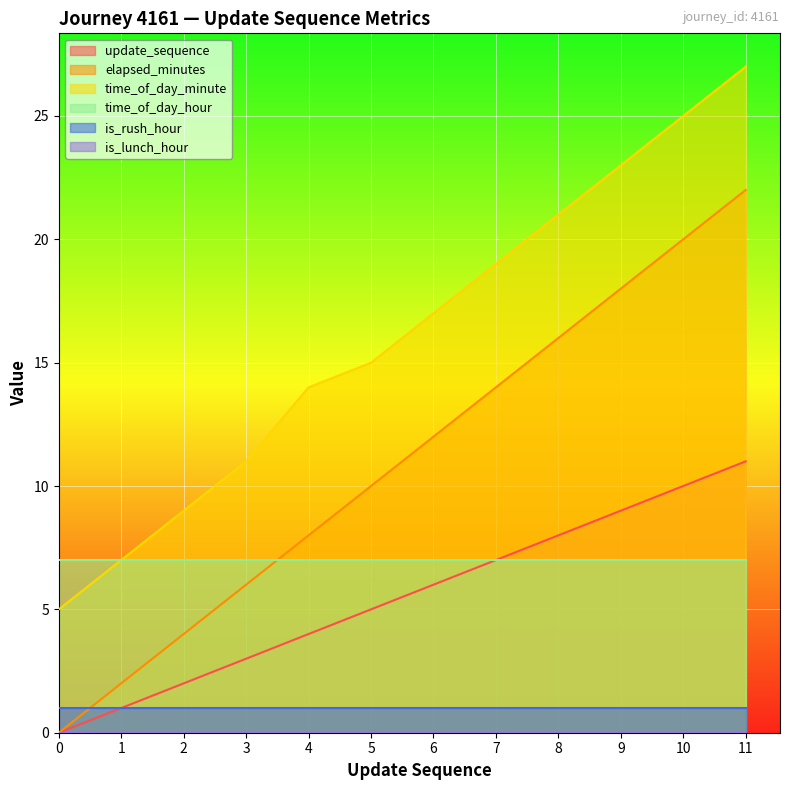

Where does the time_of_day_minute series first go above 17?

7